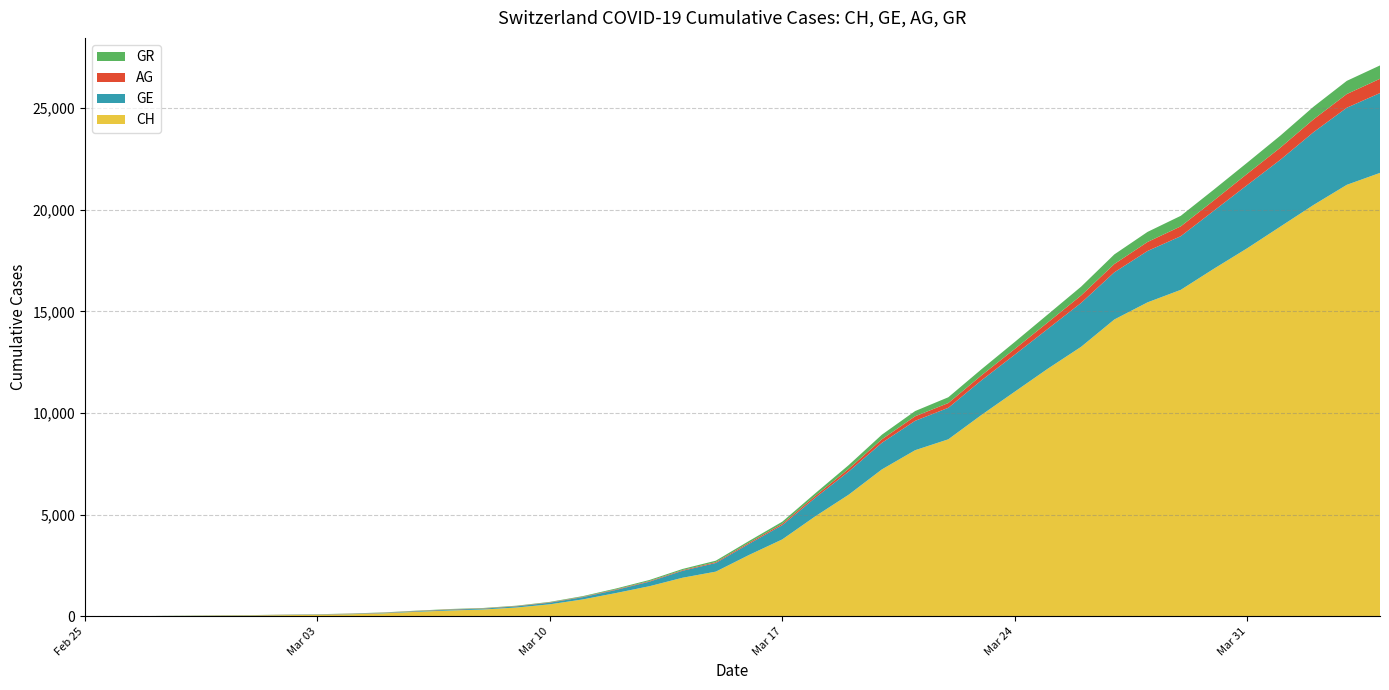

Reading left to right, what are all the values shown in this chart?

CH: 0	5	9	19	31	38	56	70	99	144	220	283	332	429	588	830	1145	1478	1896	2196	3016	3781	4923	5981	7225	8169	8706	9906	11047	12184	13257	14601	15444	16059	17100	18104	19171	20237	21226	21813
GE: 0	1	1	4	8	9	10	13	15	20	29	42	44	59	79	112	153	224	343	425	549	701	911	1139	1307	1445	1549	1703	1820	1959	2160	2321	2527	2638	2855	3109	3289	3582	3793	3928
AG: 0	1	1	1	3	4	7	7	10	11	12	14	14	15	18	20	27	30	33	43	56	69	96	134	175	223	235	245	283	318	367	407	444	485	506	554	596	631	673	702
GR: 0	2	2	6	6	6	9	9	12	14	16	17	18	18	22	31	43	53	56	71	84	101	128	182	226	258	284	300	343	393	433	474	495	519	535	547	592	622	649	657